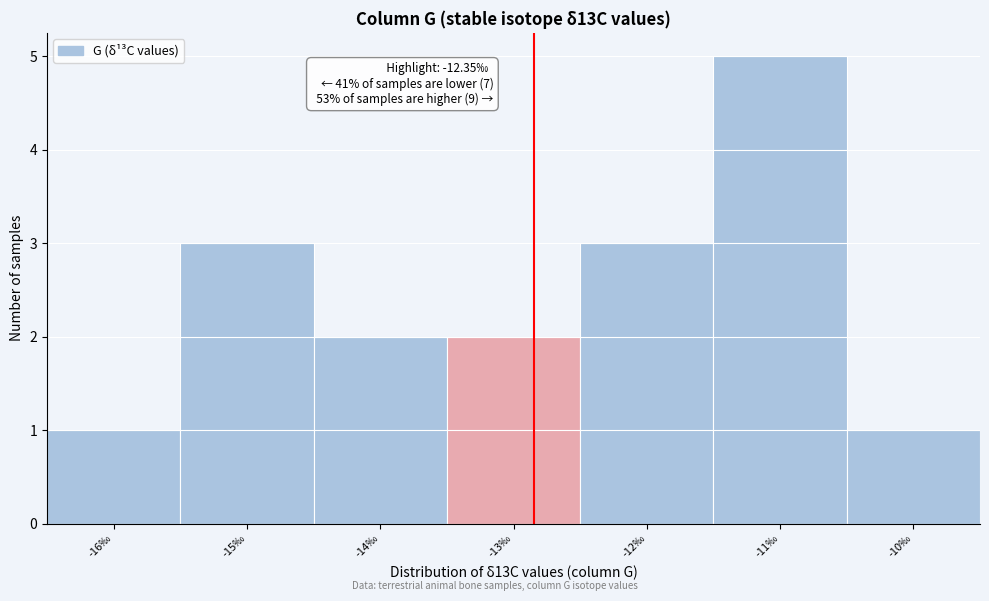

Reading right to left, transcribe all the data shown in this chart.

1	5	3	2	2	3	1